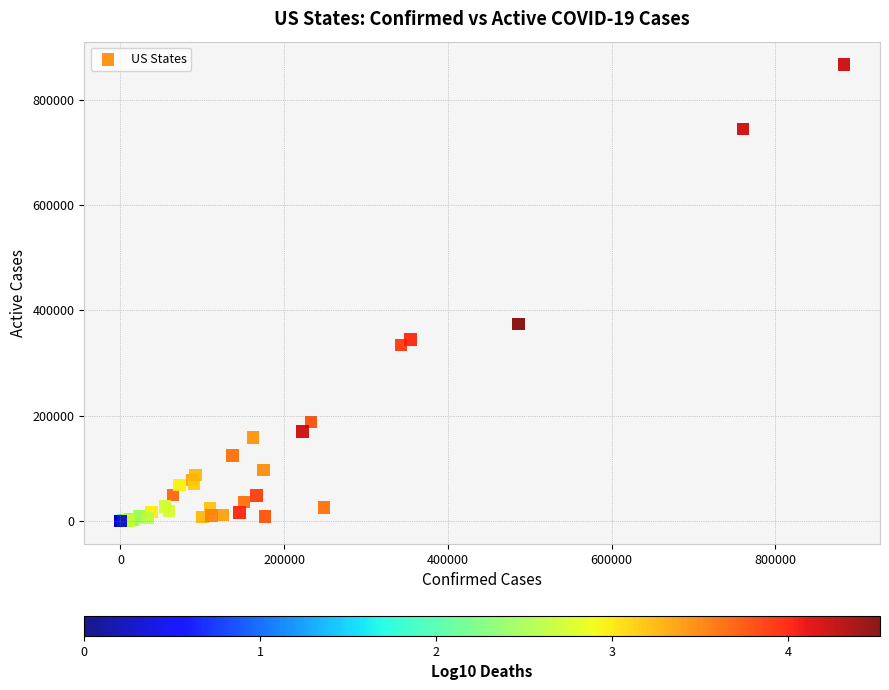

What Y value in the scatter plot is closest to 433345?

374584